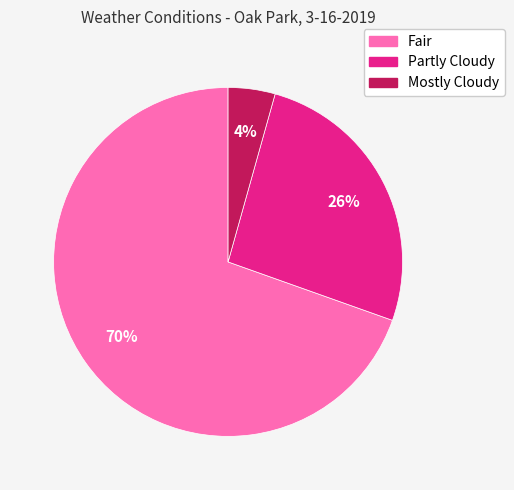

The Fair slice represents 70% of the pie. True or false?

True